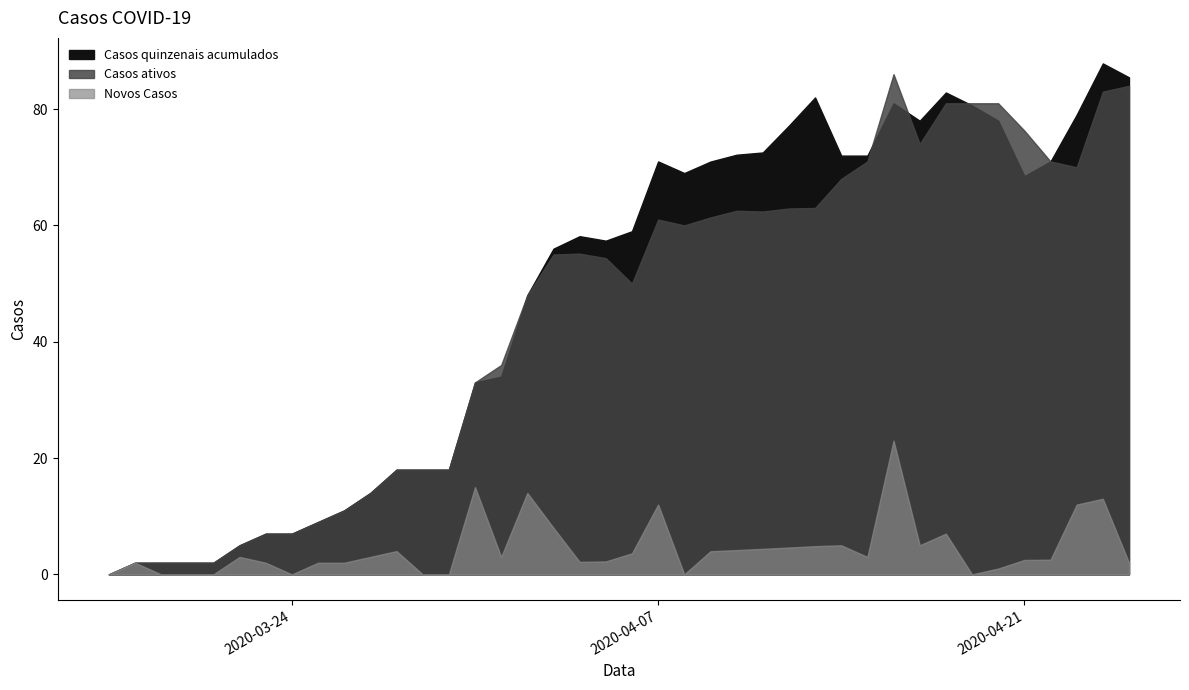

Does the chart have visible grid lines?

No